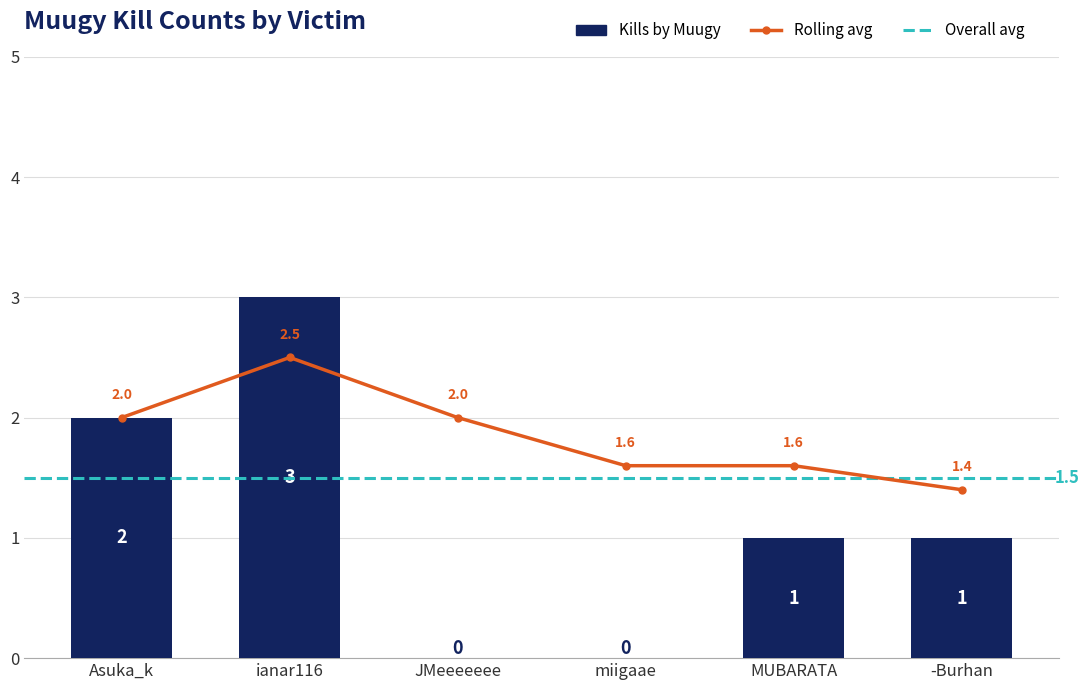

Is it true that the value at MUBARATA is 0?

False